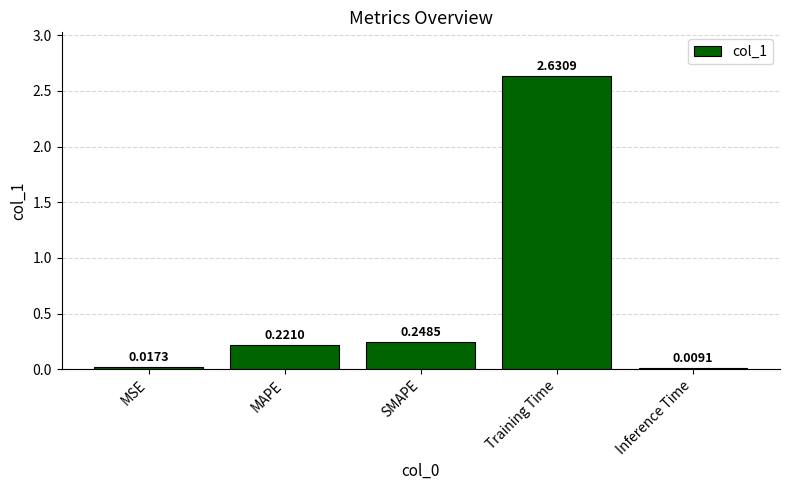

At which category does the chart reach its peak across all series?

Training Time